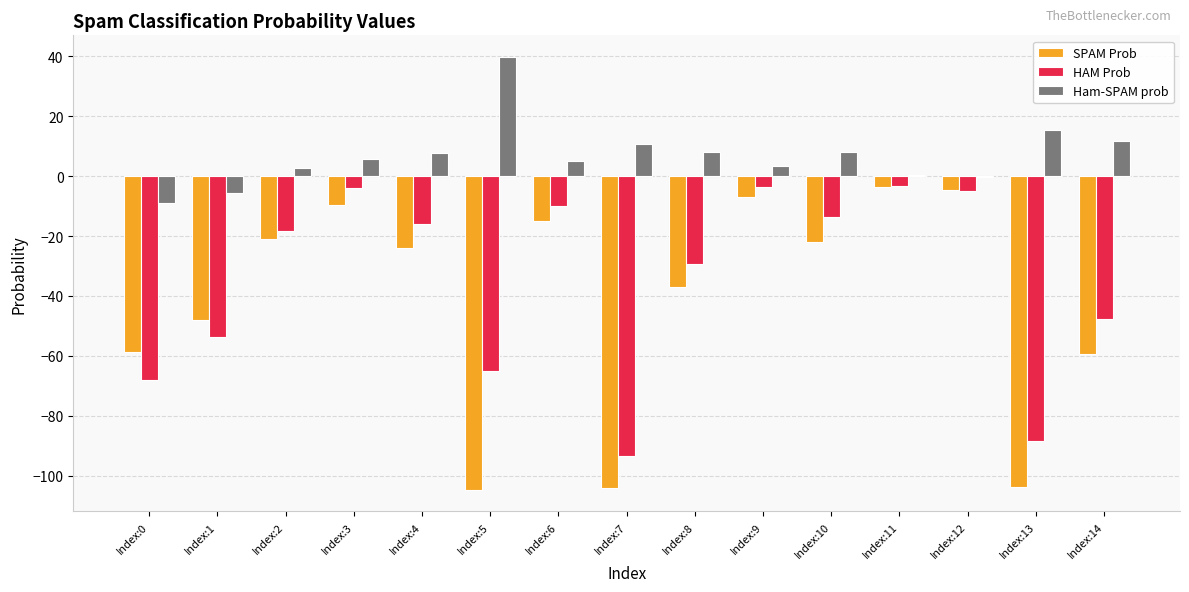

Which series has the largest total across all categories?

Ham-SPAM prob